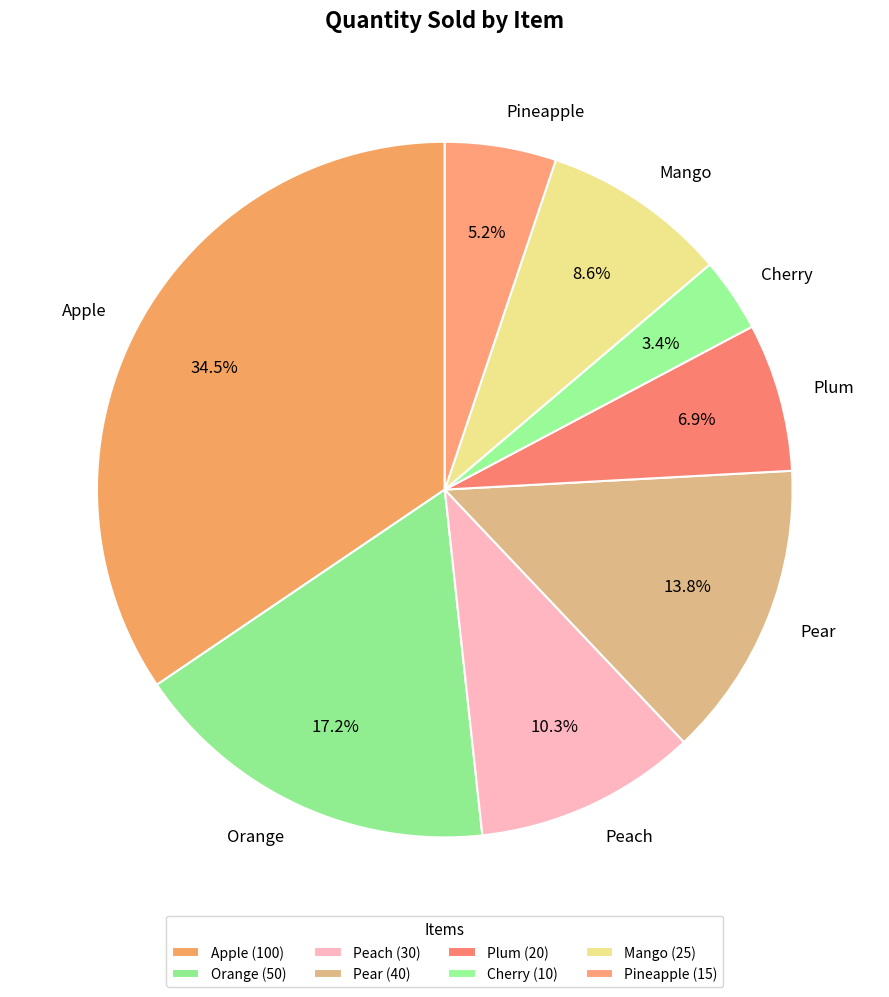

Approximately how many times larger is the value at Pear compared to Mango?

1.6